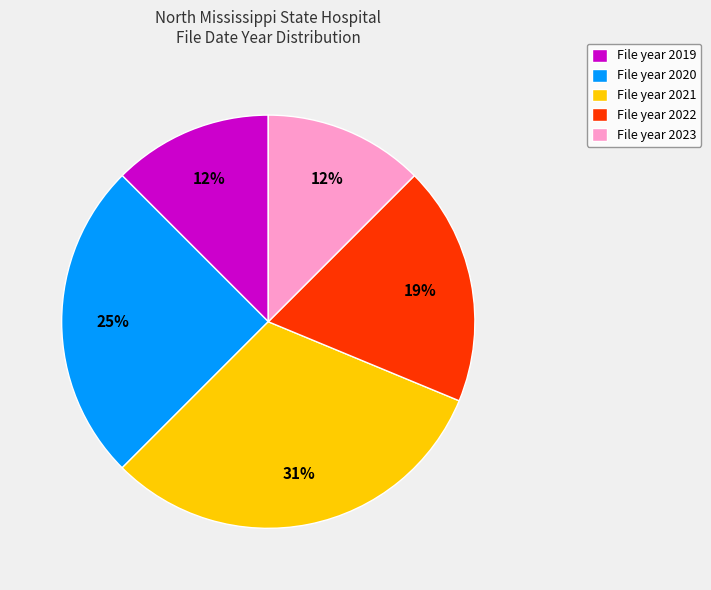

To the nearest percent, what is the difference between the largest and smallest slice percentages?

19%